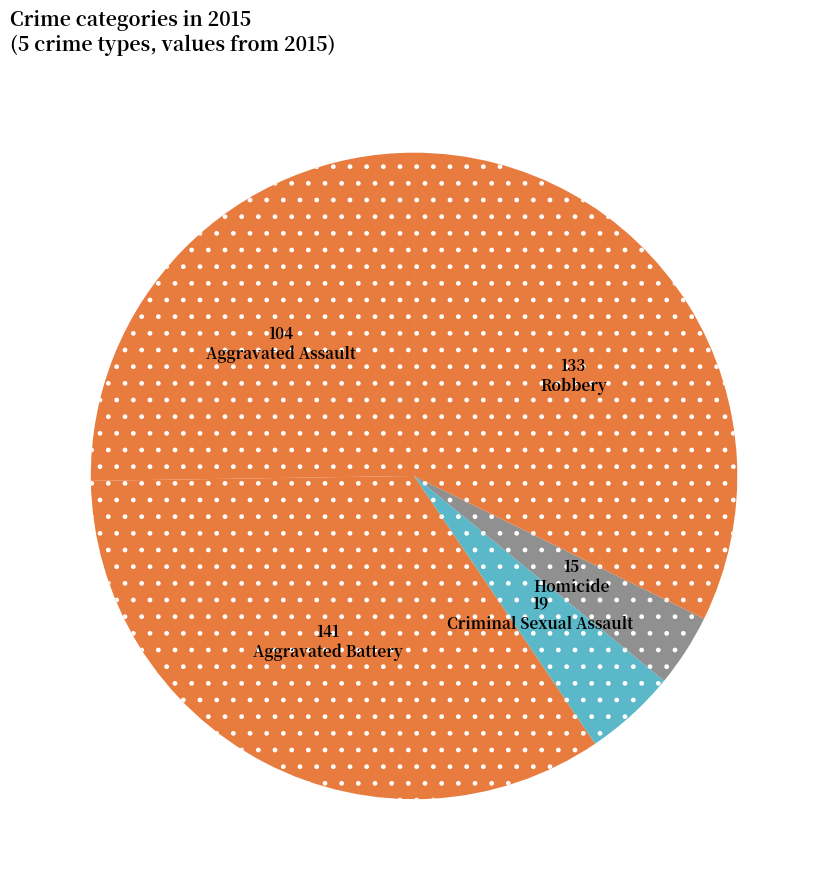

What percentage do Homicide and Robbery together represent?

35.9%